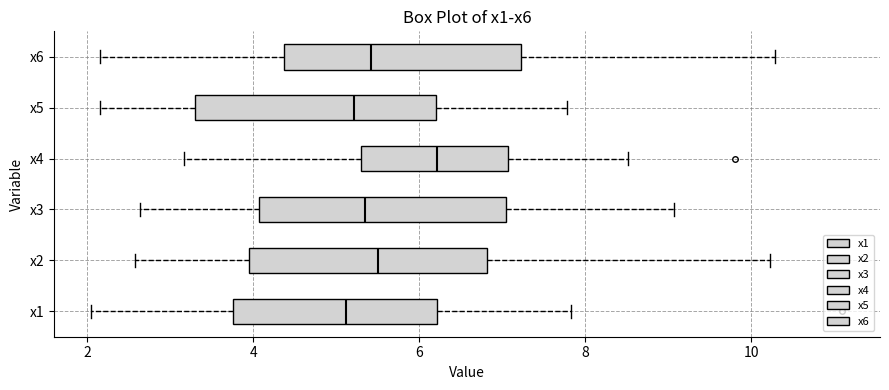

Reading bottom to top, transcribe this box plot: for each box, give where its median line is, the range the box spans, and where its two whiskers end, as read against the x-axis. The values are not printed on the chart, so give them approximately, as read against the axis.

x1: median 5.2, box 3.8 to 6.2, whiskers 2.0 to 7.8
x2: median 5.6, box 4.0 to 6.8, whiskers 2.6 to 10.2
x3: median 5.4, box 4.0 to 7.0, whiskers 2.6 to 9.0
x4: median 6.2, box 5.2 to 7.0, whiskers 3.2 to 8.6
x5: median 5.2, box 3.2 to 6.2, whiskers 2.2 to 7.8
x6: median 5.4, box 4.4 to 7.2, whiskers 2.2 to 10.2